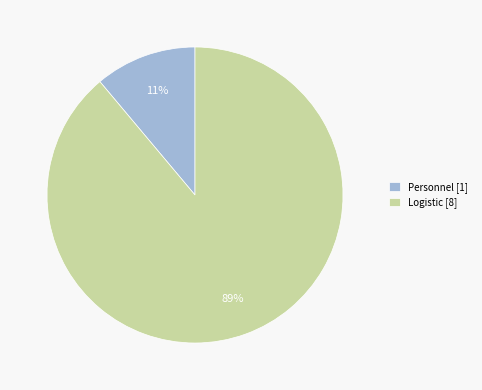

To the nearest percent, what is the average slice percentage?

50%